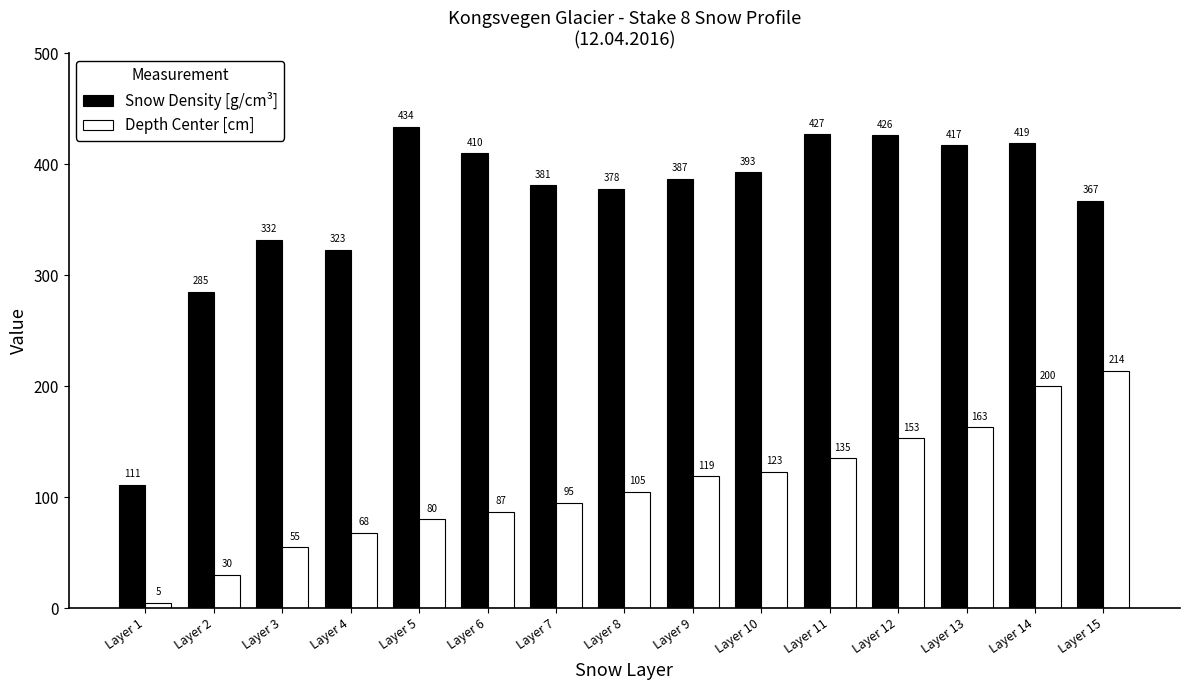

Count the number of categories in the chart.

15